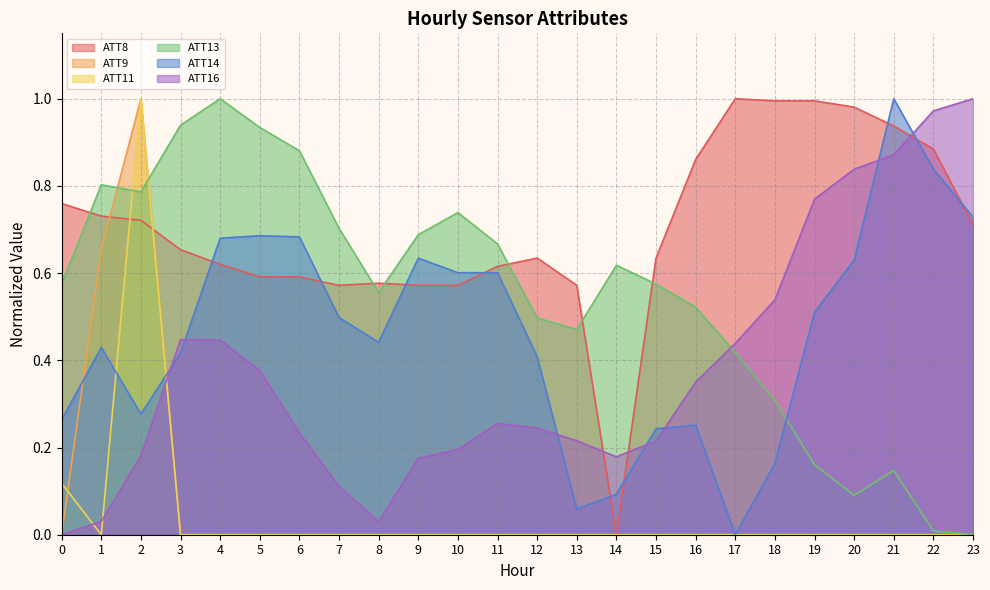

At which category does ATT13 reach its first local peak?

1